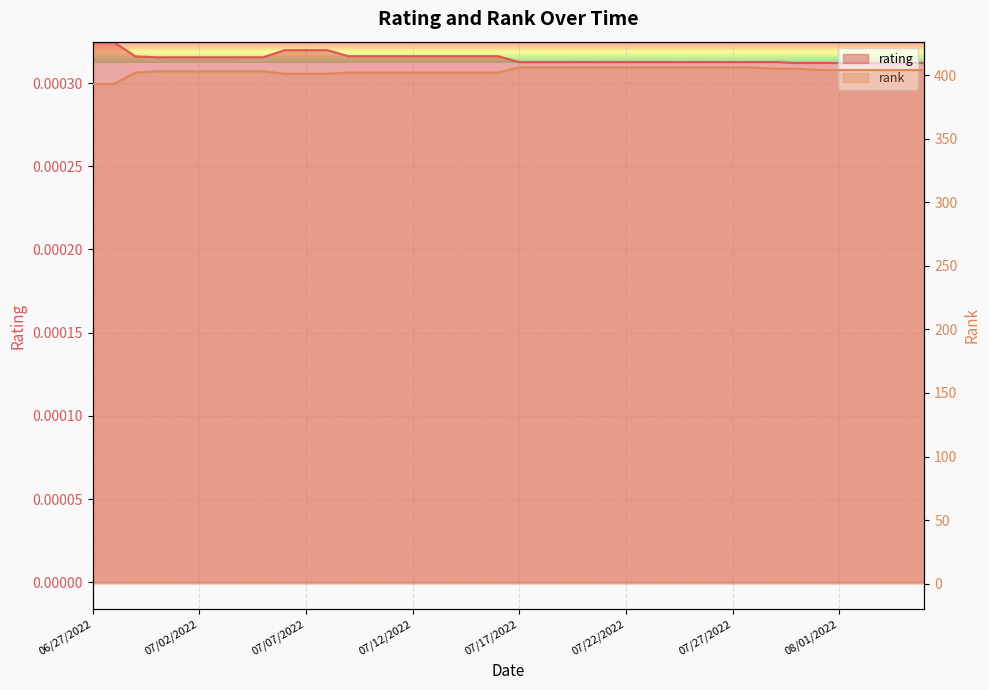

What is the spread (max minus min) of values at 07/18/2022?

406.0